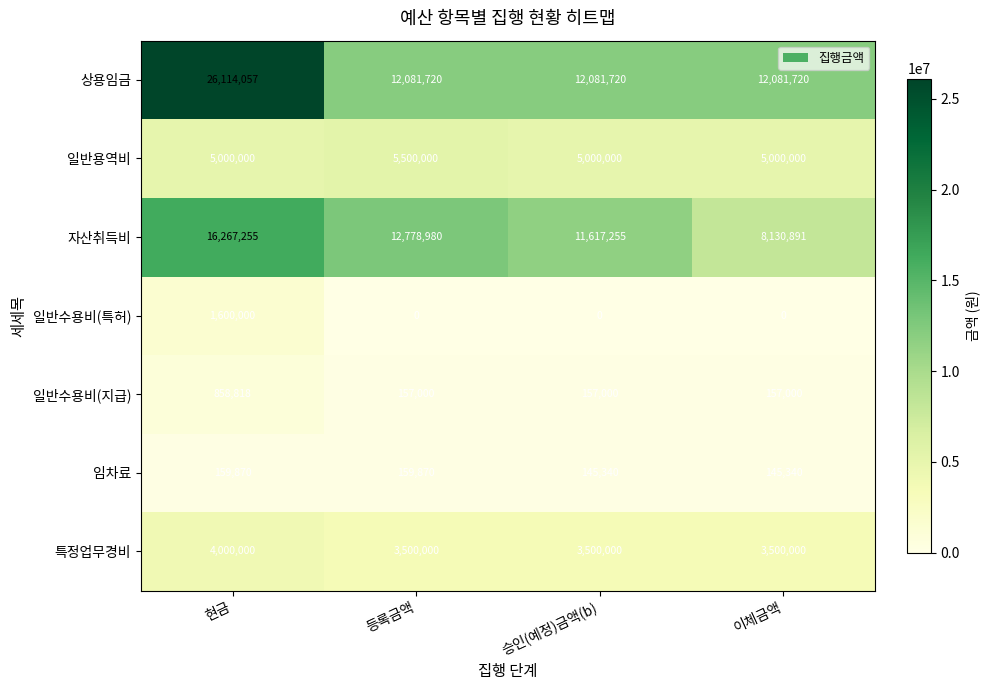

Which series has the largest range (max minus min)?

상용임금